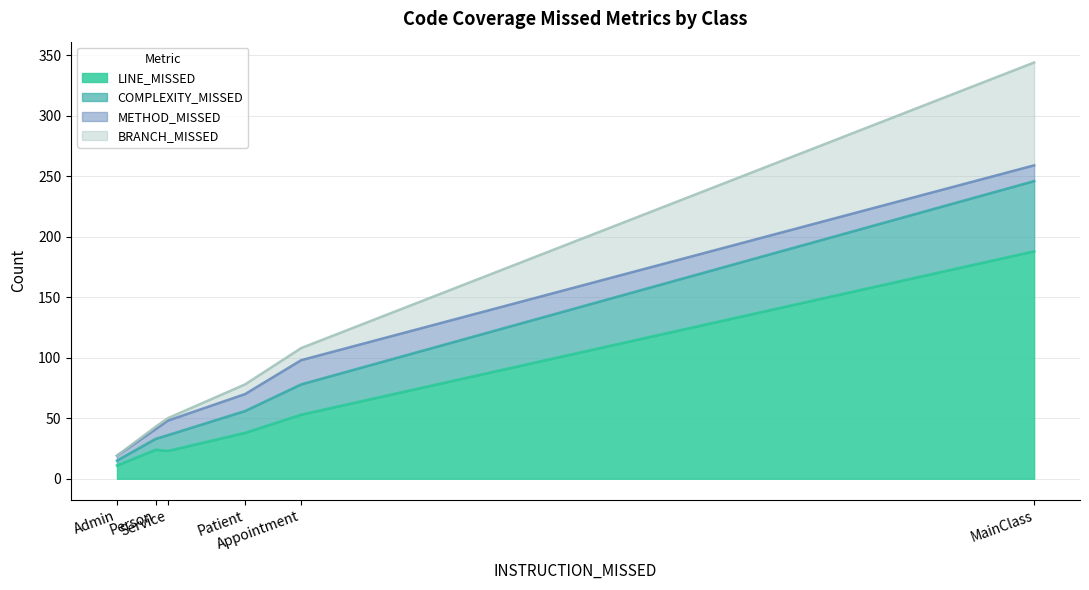

True or false: METHOD_MISSED and COMPLEXITY_MISSED cross at least once.

False